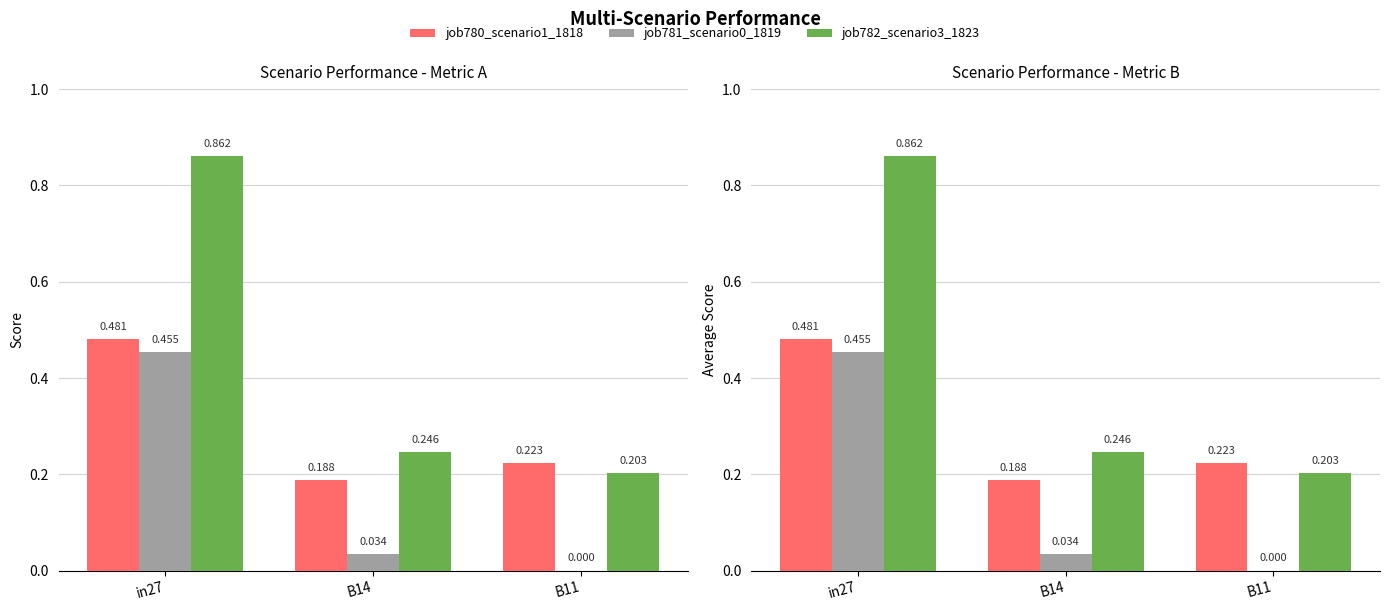

Is it true that job780_scenario1_1818 equals 0.9 at in27?

False